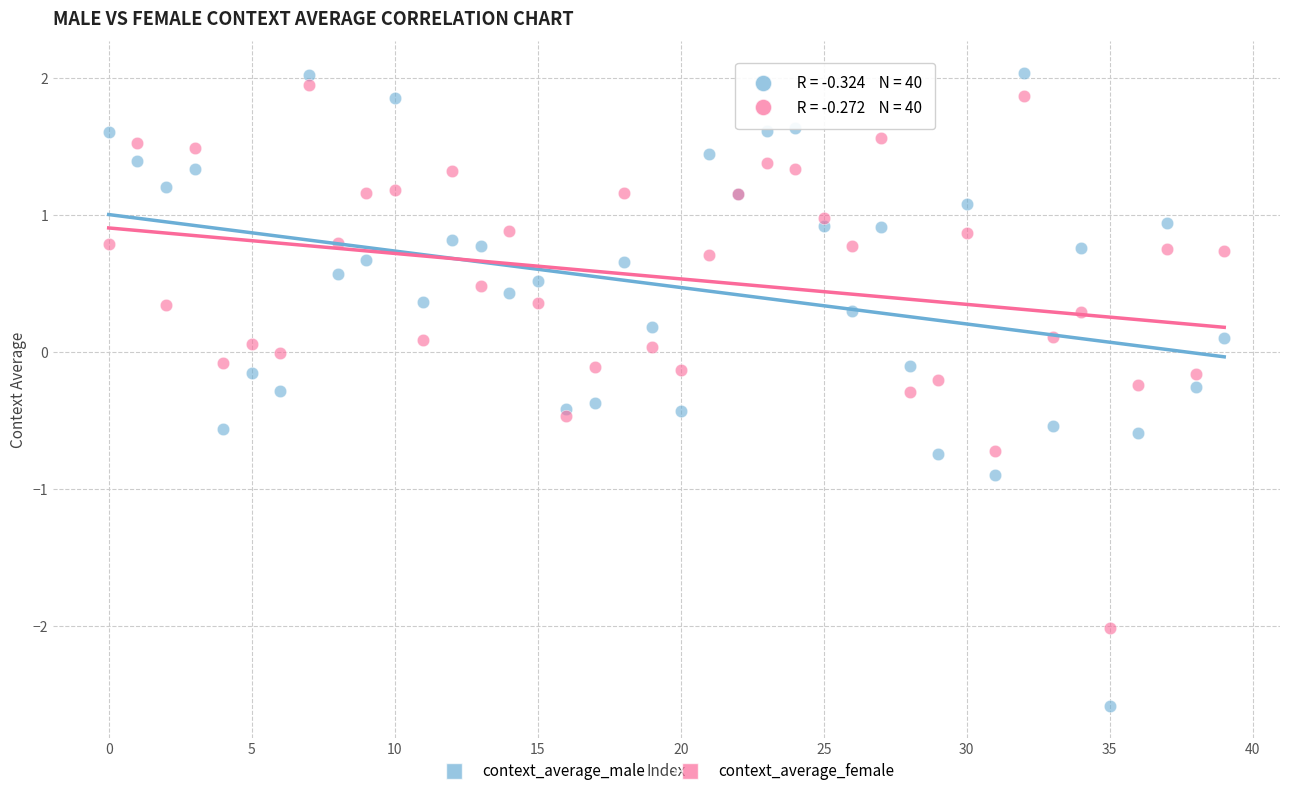

Which series contains the lowest Y value?

context_average_male